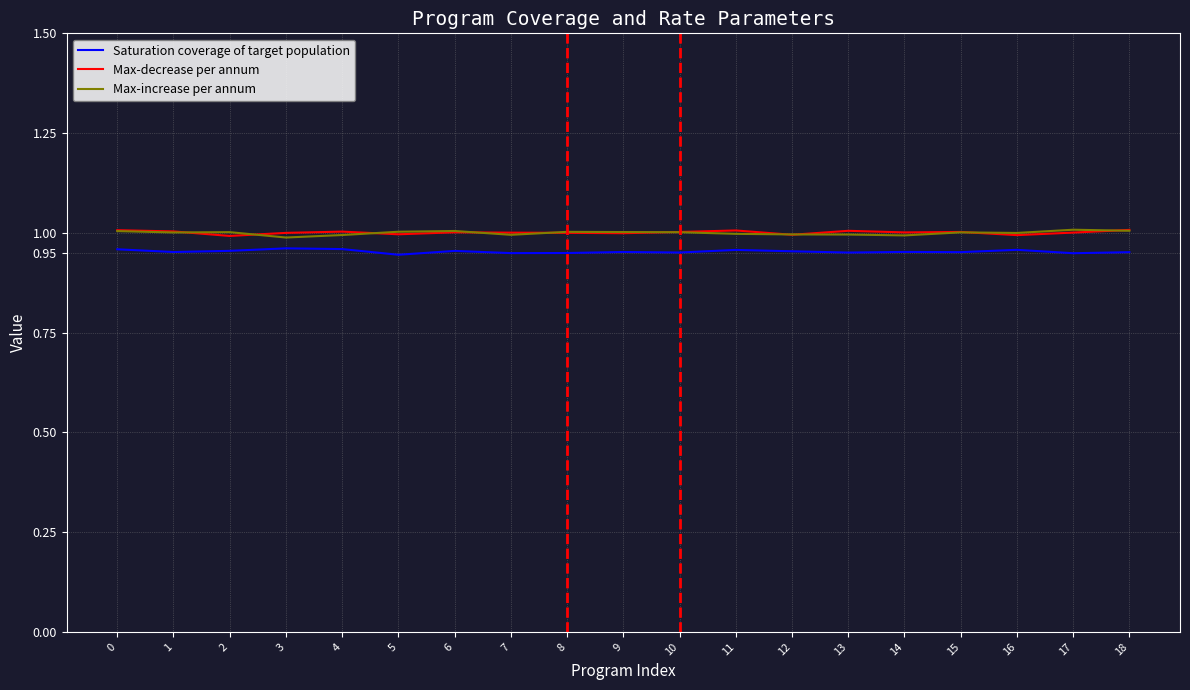

What is the value of the Saturation coverage of target population point at the 6th from the left?

0.9